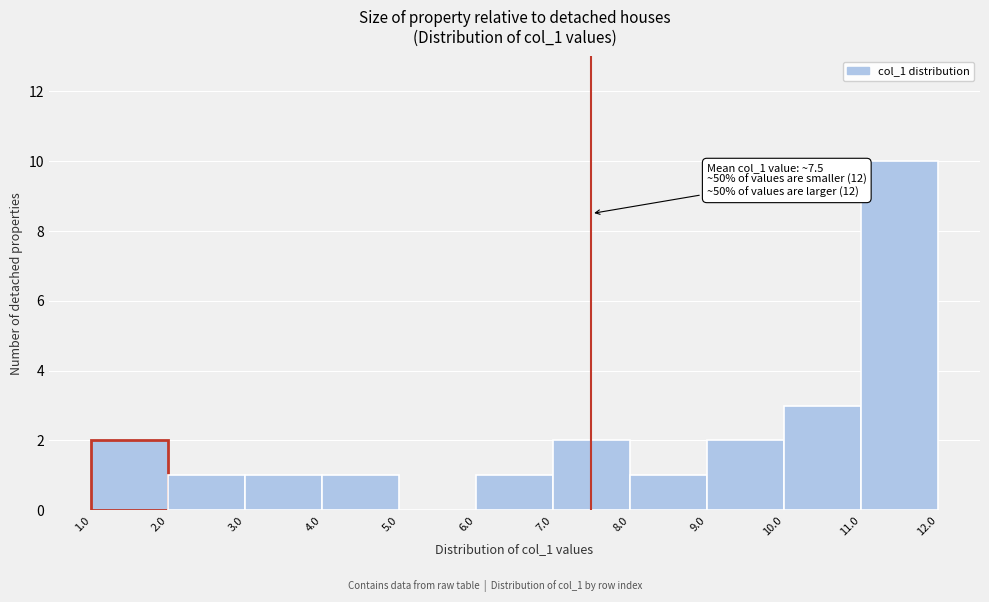

Over which range of the x-axis is the bar tallest?

11.0 to 12.0